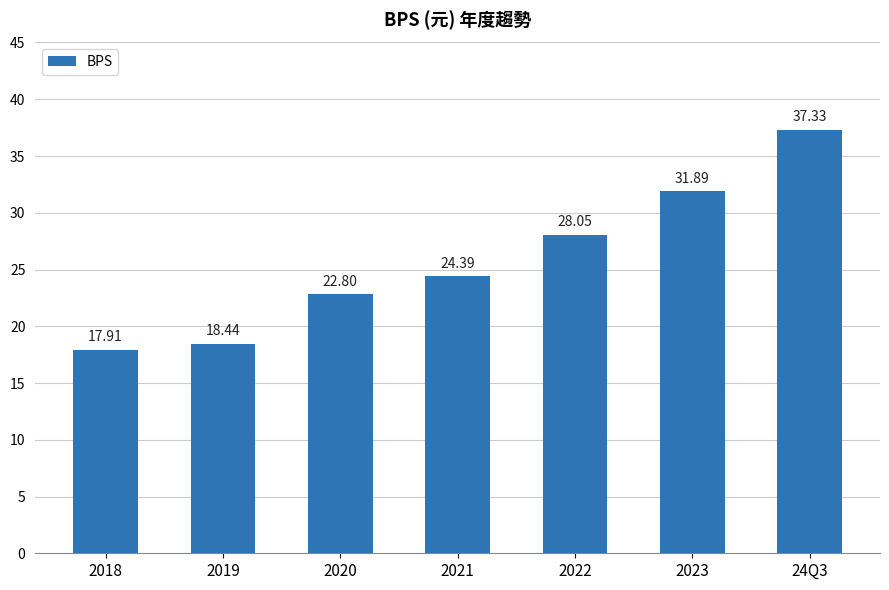

What is the average value?

25.8